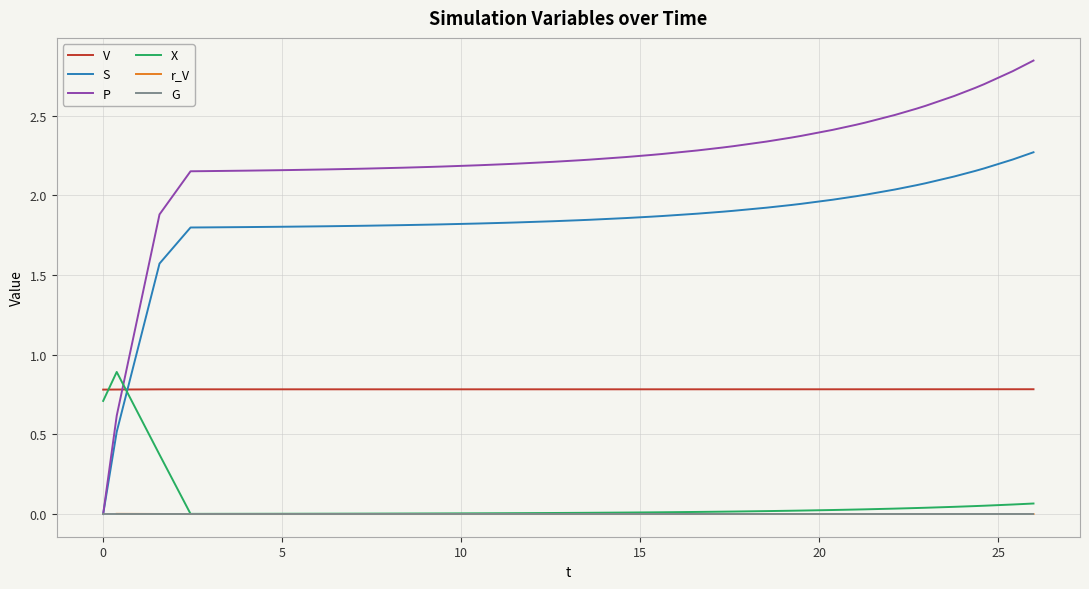

Which series ends up on top after the final intersection of V and P?

P